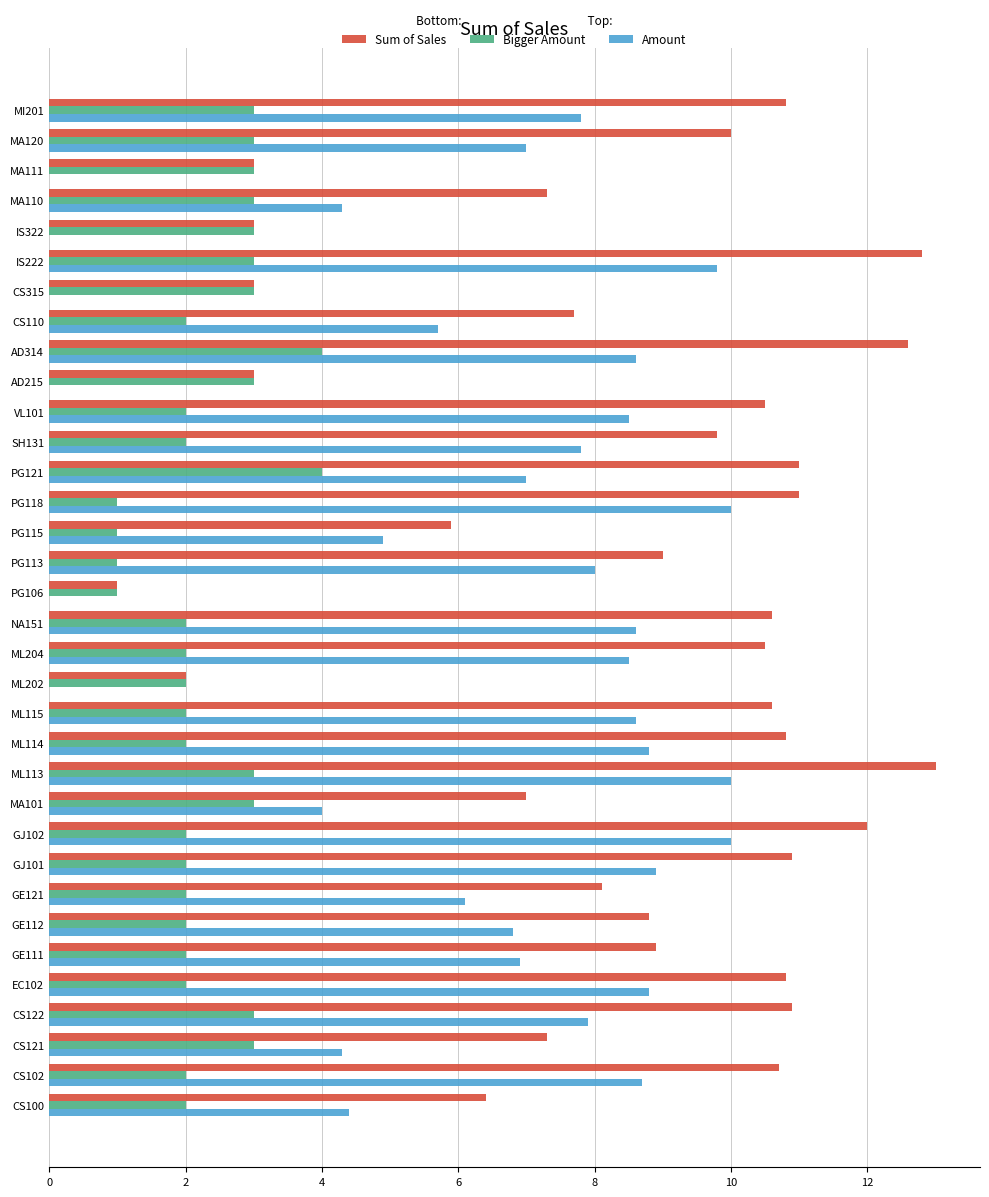

Between ML115 and MA110, which series saw the biggest shift?

Amount